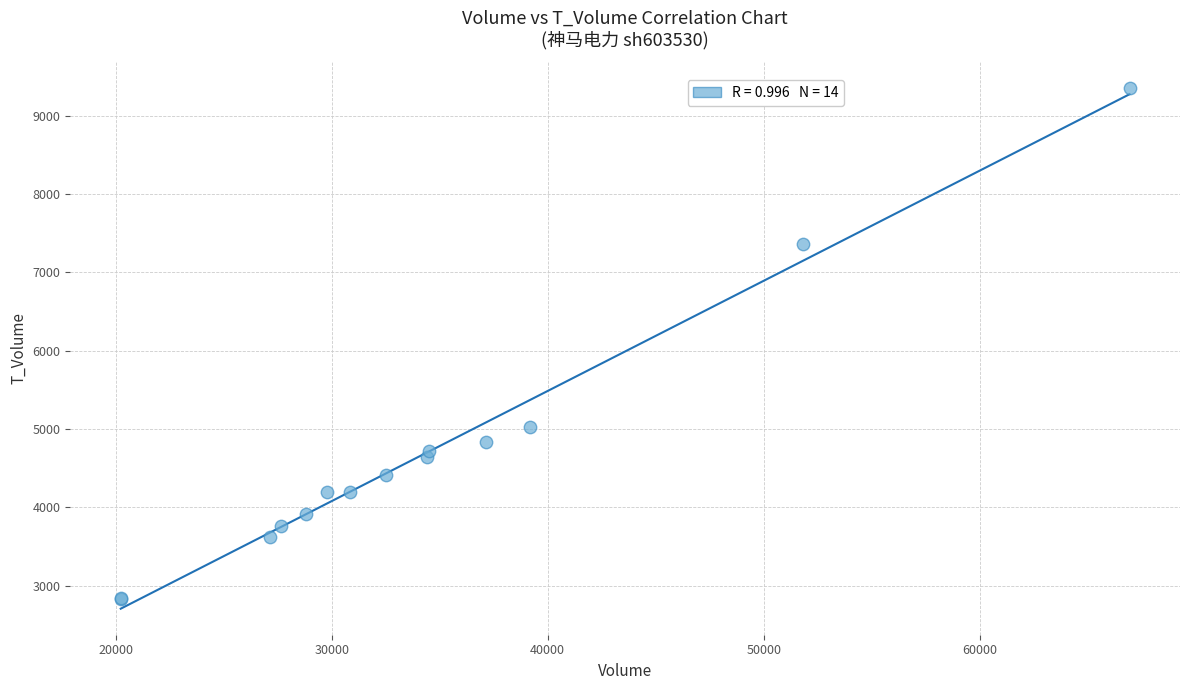

What Y value in the scatter plot is closest to 6091?

5029